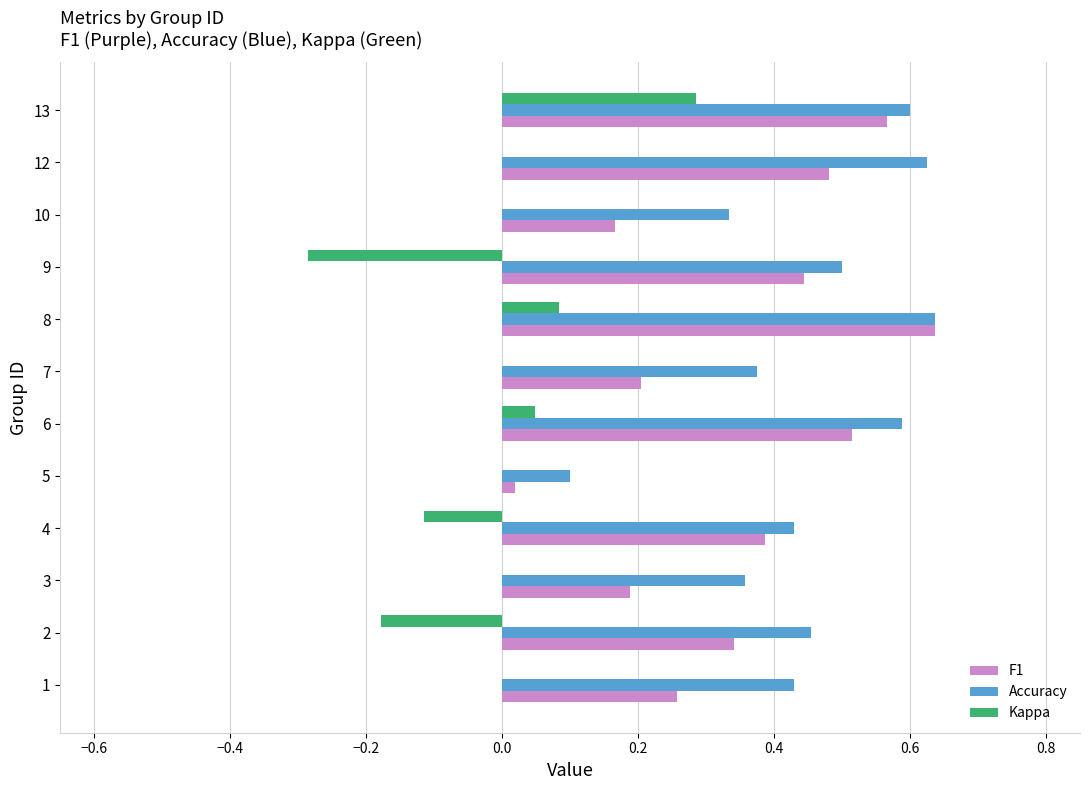

Which series changed the most between 9 and 13?

Kappa